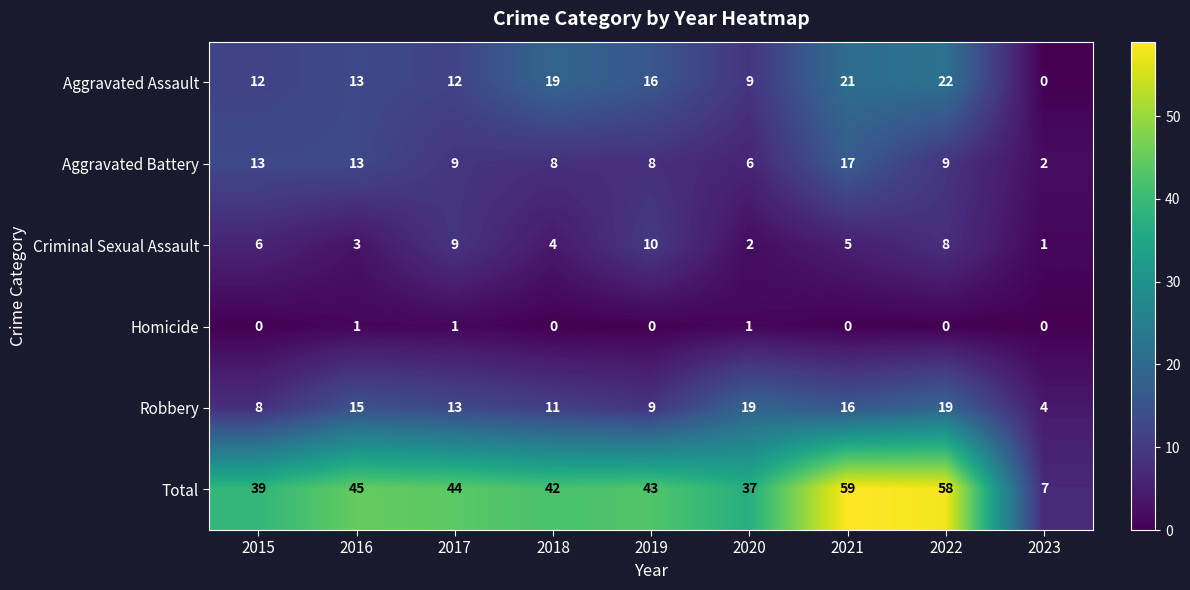

What is the maximum value shown in the chart?

59